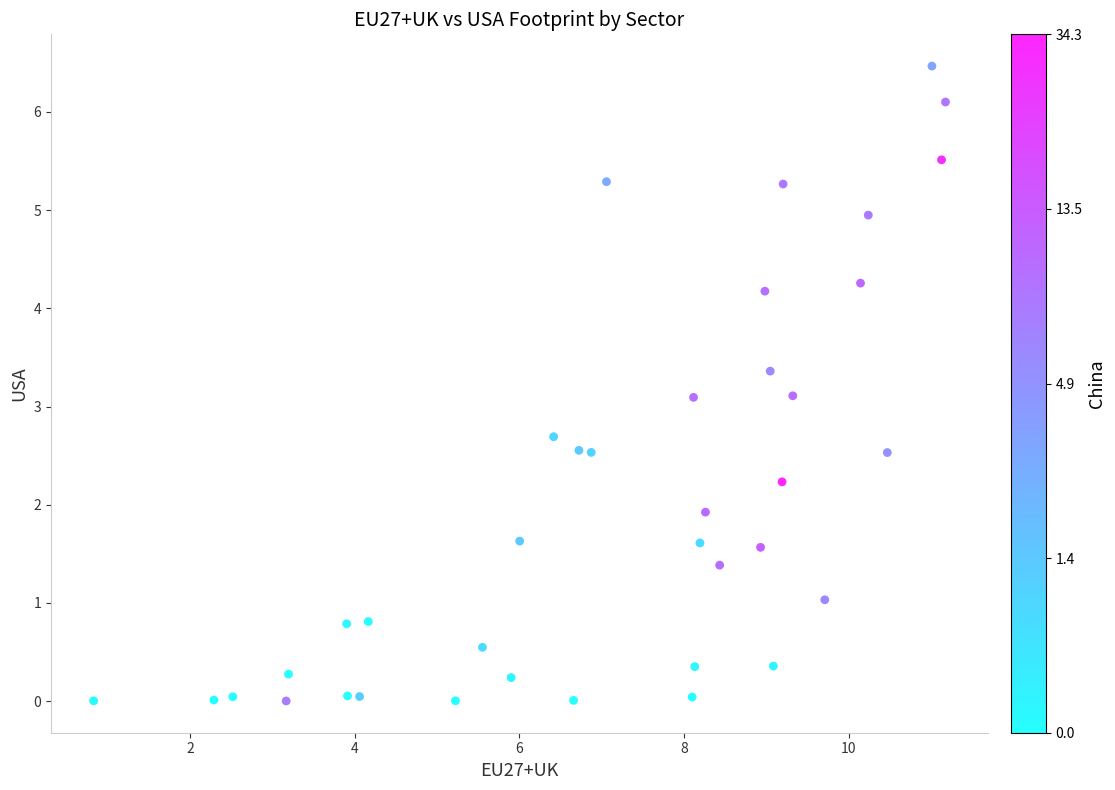

What is the range of Y values (max minus min)?

6.5